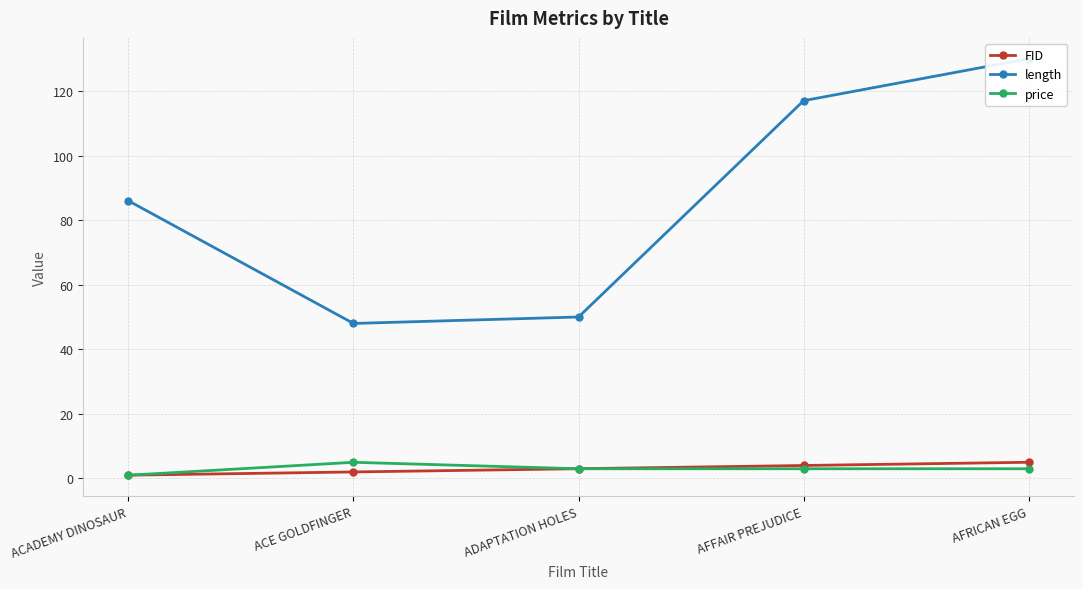

Is it true that FID equals 1.4 at ACADEMY DINOSAUR?

False